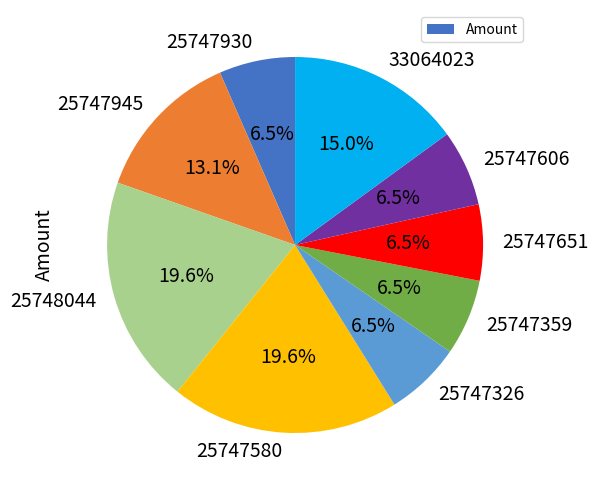

To the nearest percent, what is the combined percentage of 25747580 and 25747930?

26%